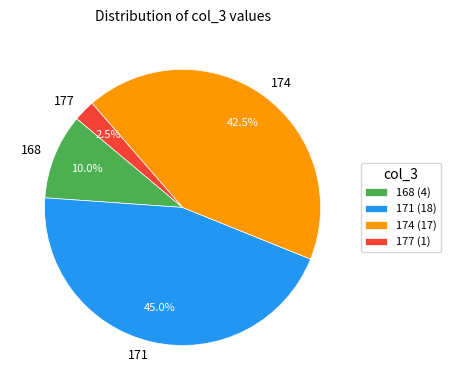

What percentage is NOT represented by 174?

57.5%